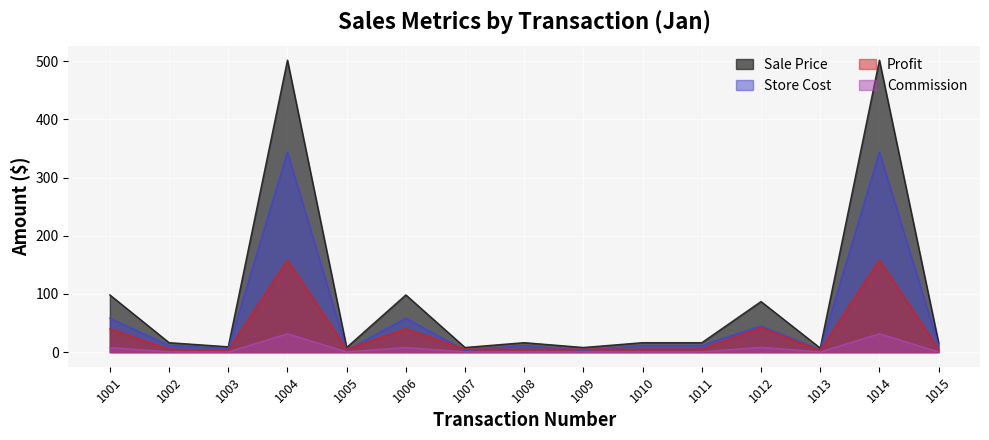

What is the difference between the Profit values at 1003 and 1006?

37.1